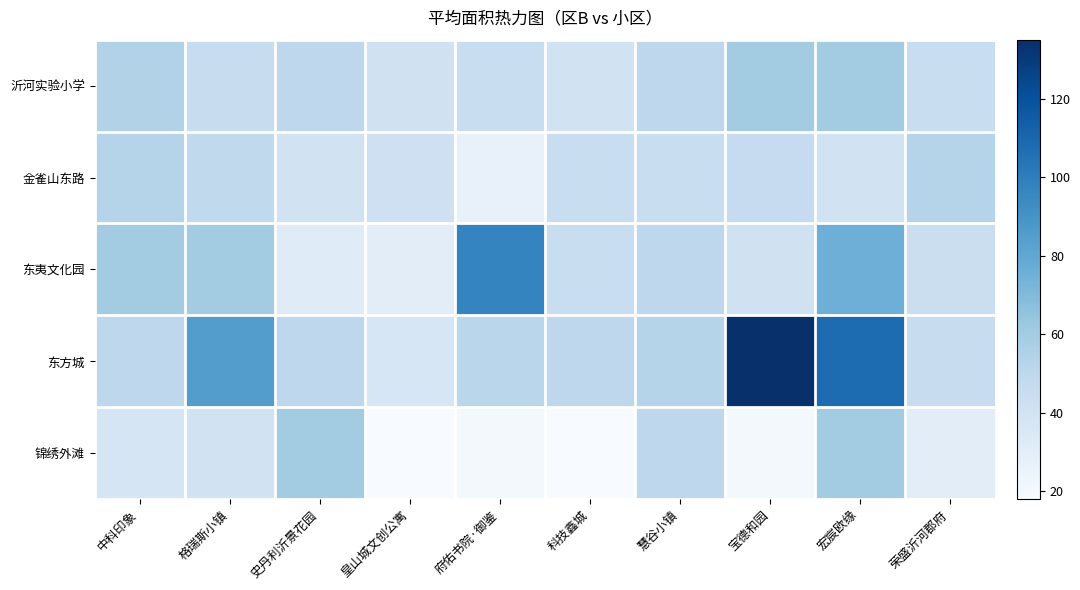

How many distinct data groups are displayed?

5